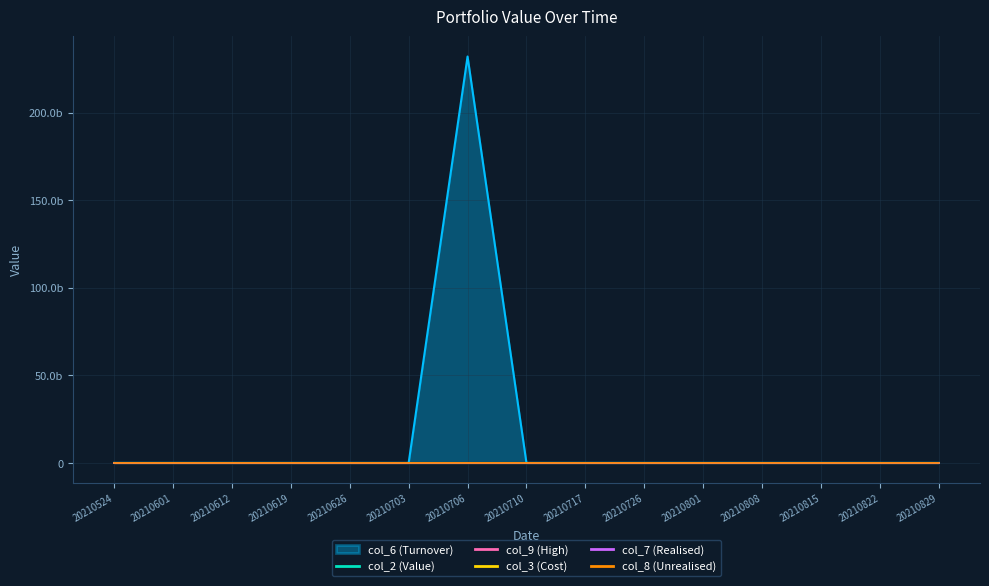

What is the highest value of the col_9 (High) series?

1000000